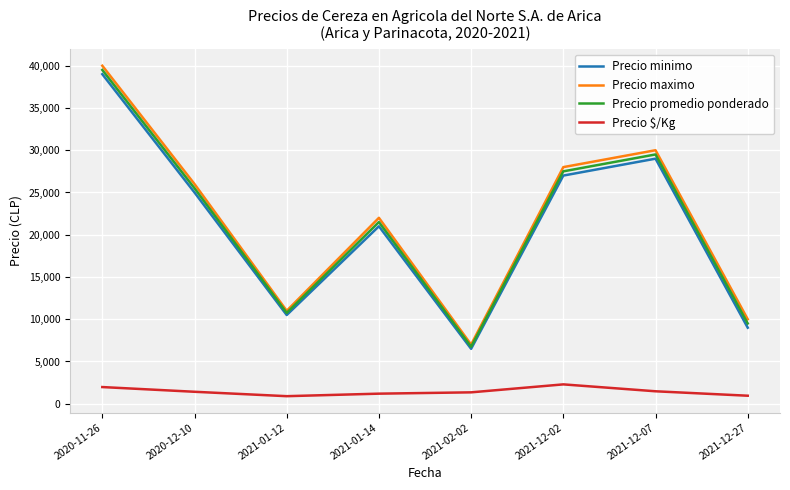

What position from the left is 2021-12-02?

6